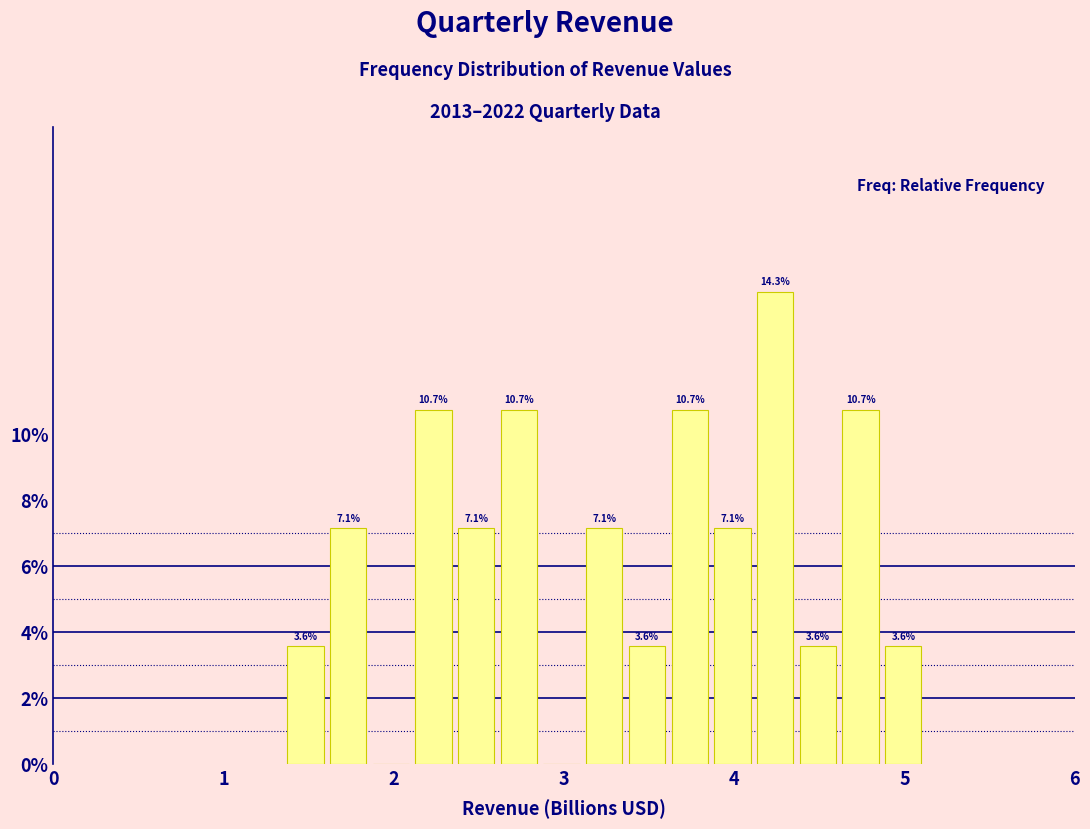

Read against the x-axis, roughly where is the centre of the tallest bar?

4.2